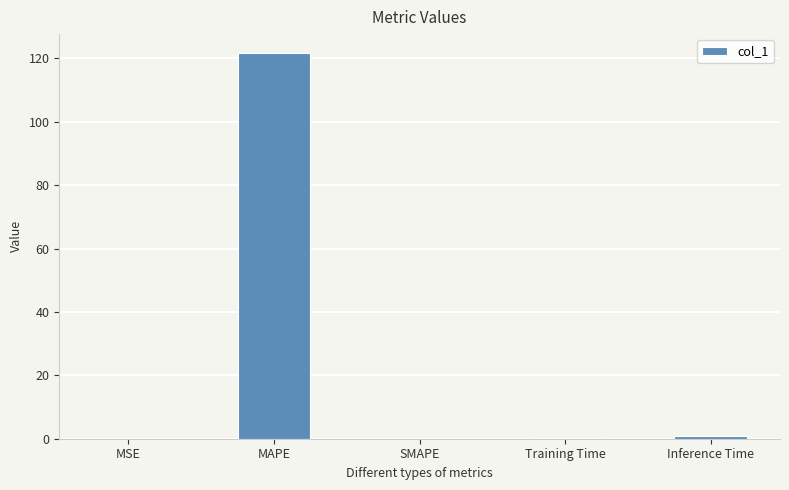

Are the bars horizontal?

No